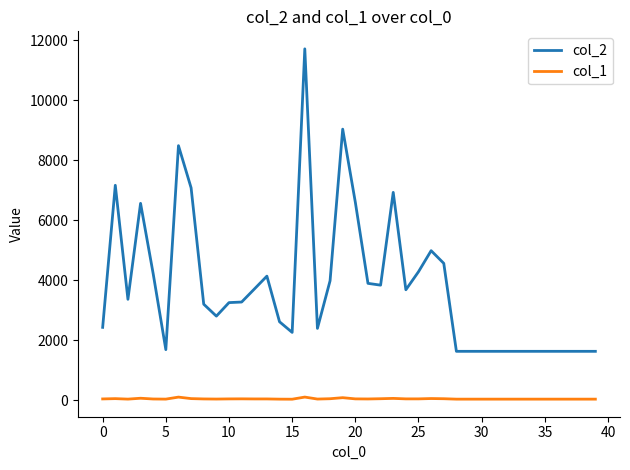

What is the maximum value shown in the chart?

11713